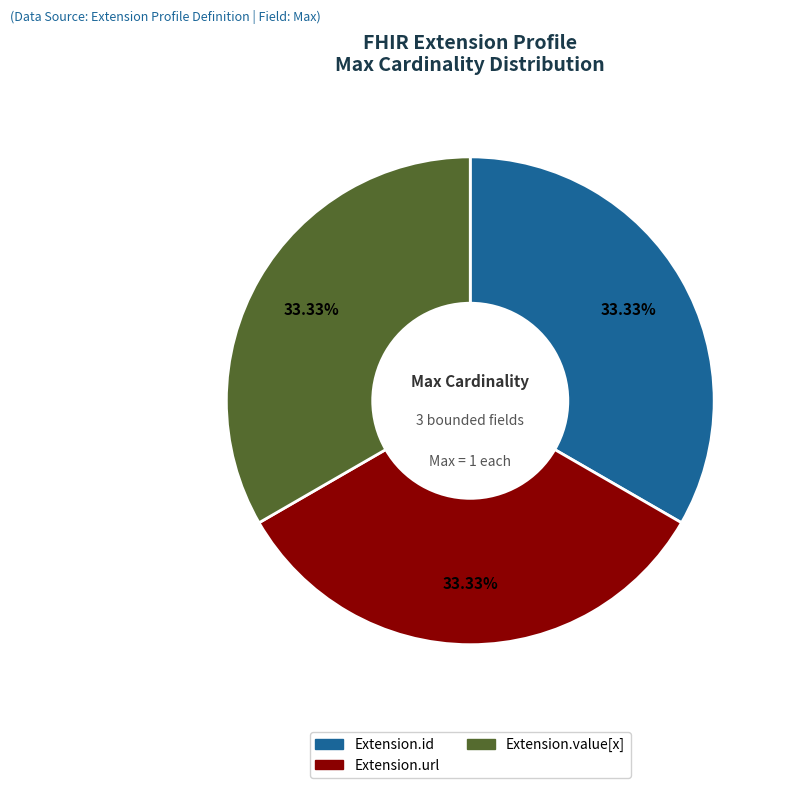

Does any single category account for the majority?

No